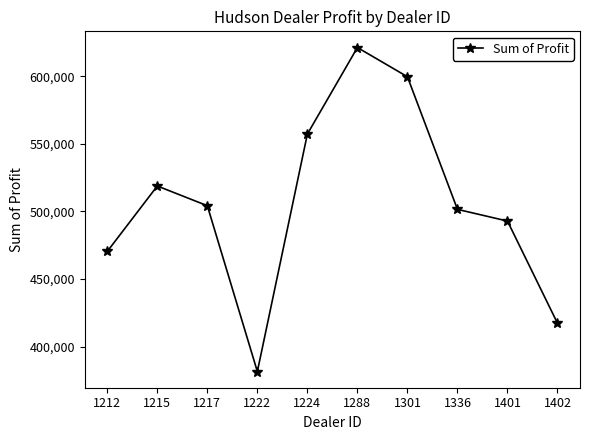

What is the difference between the values at 1288 and 1336?

119629.0